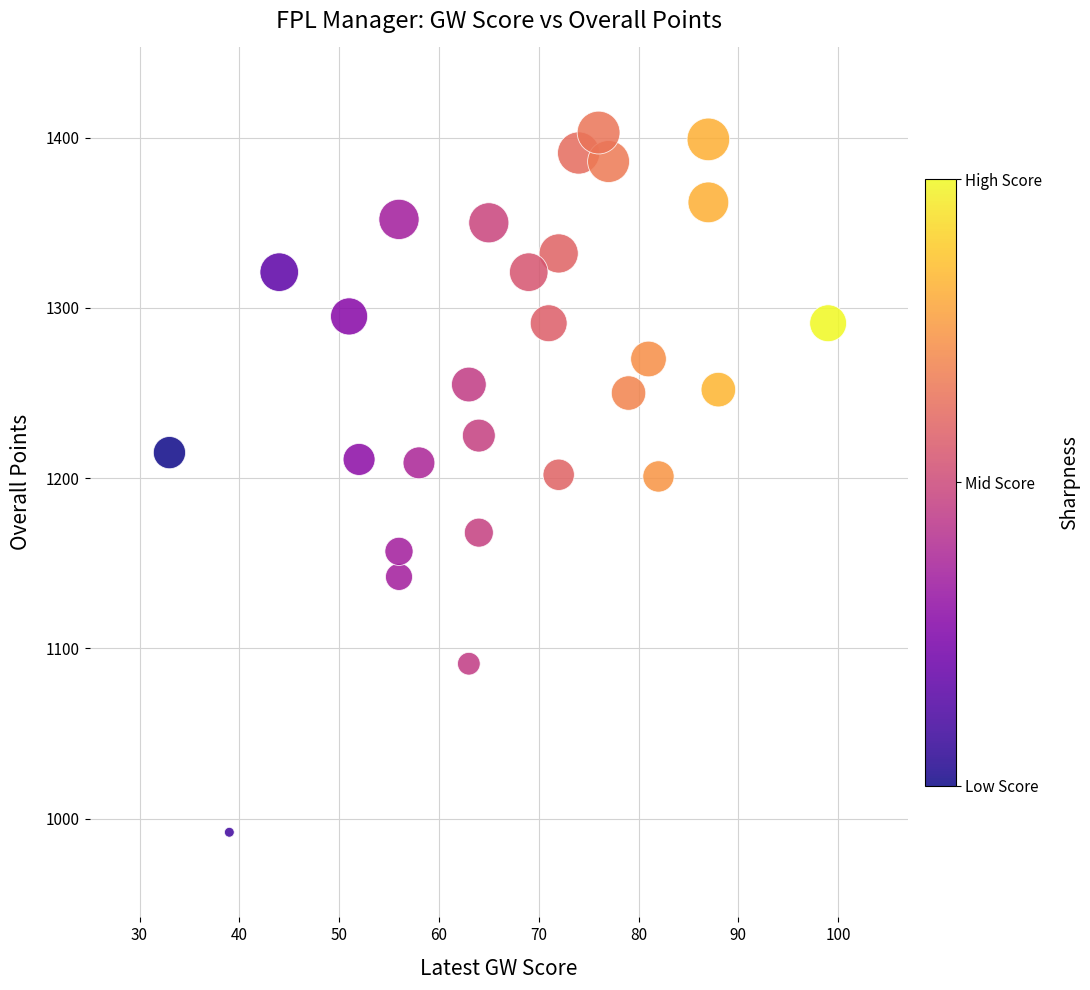

What is the range of X values (max minus min)?

66